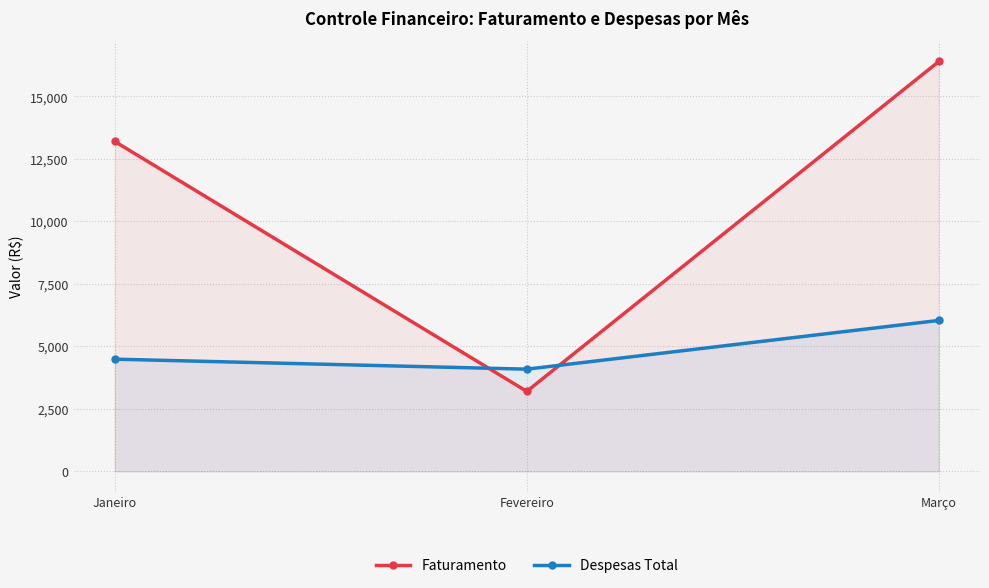

Count the Despesas Total values in the range 4089 to 6039.

3